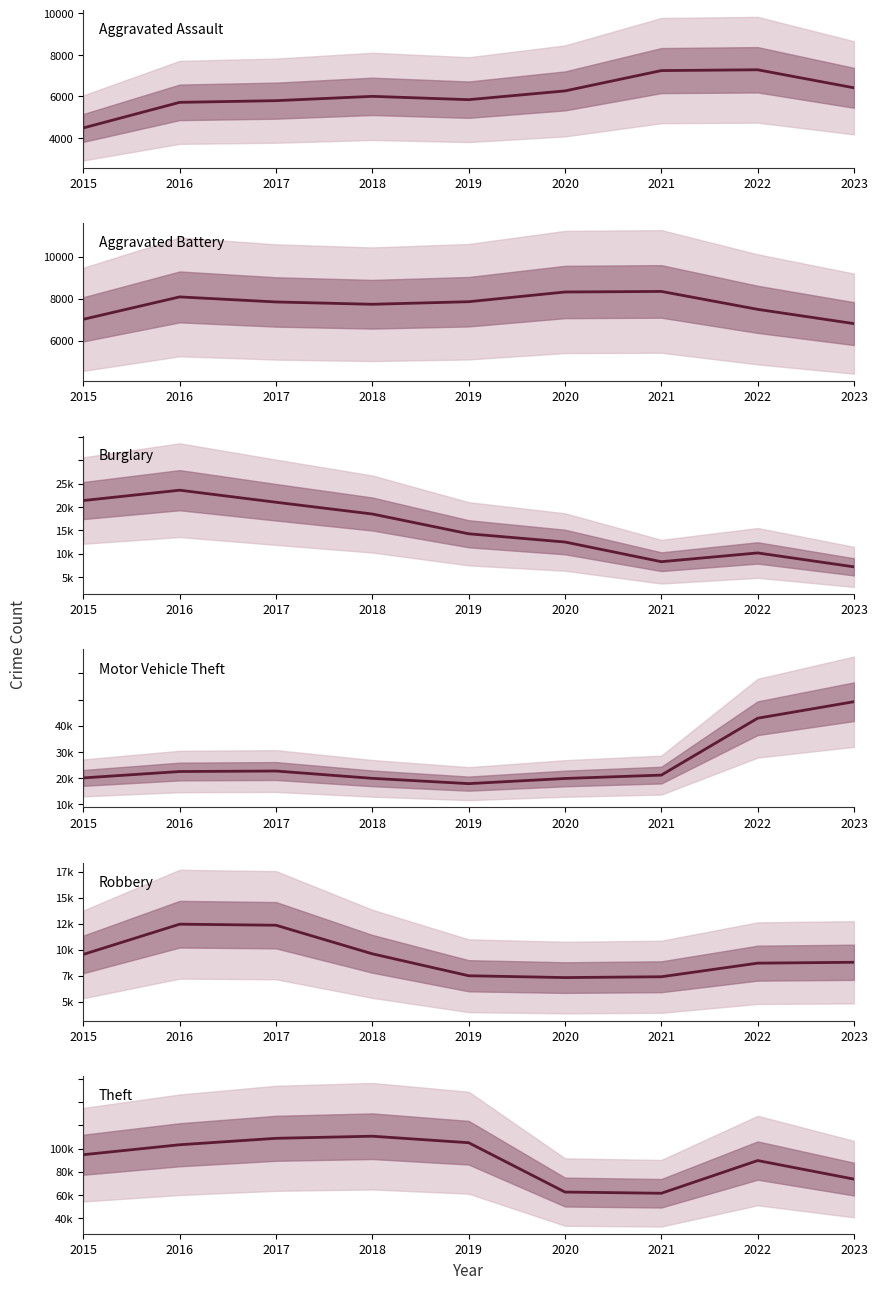

What value does the Aggravated Assault series have at 2021, to the nearest 10?

7240